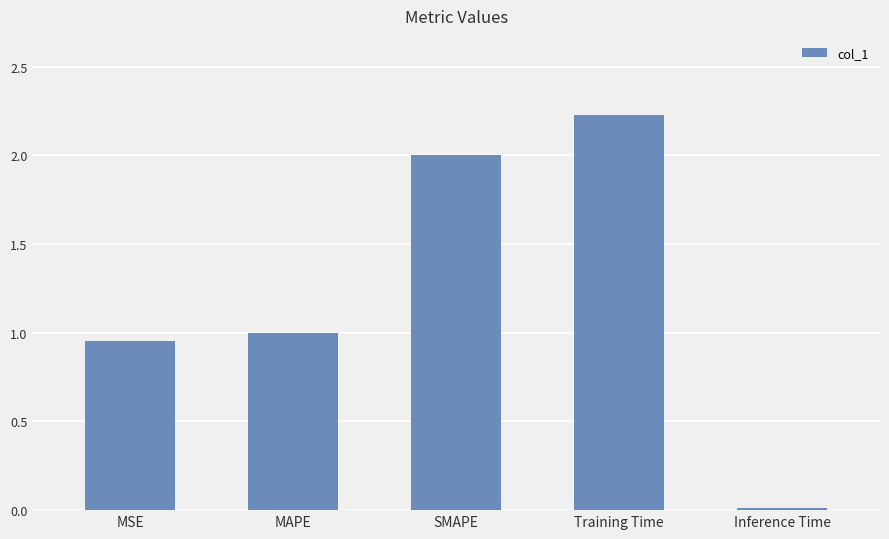

Between Training Time and SMAPE, which is larger?

Training Time